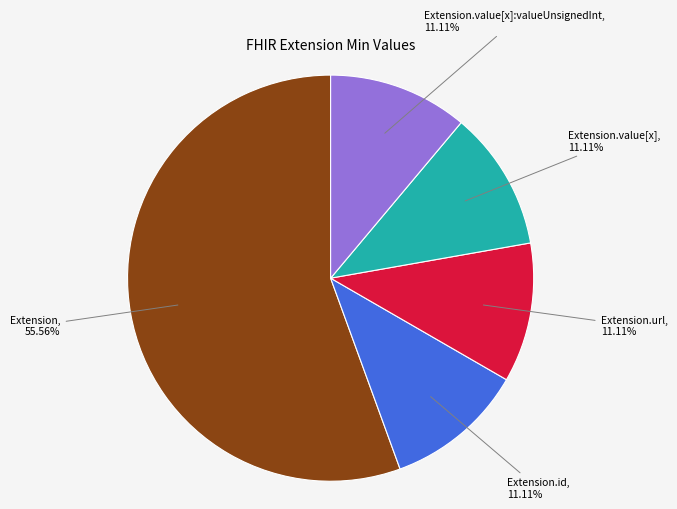

Is there any slice that represents more than half of the pie?

Yes